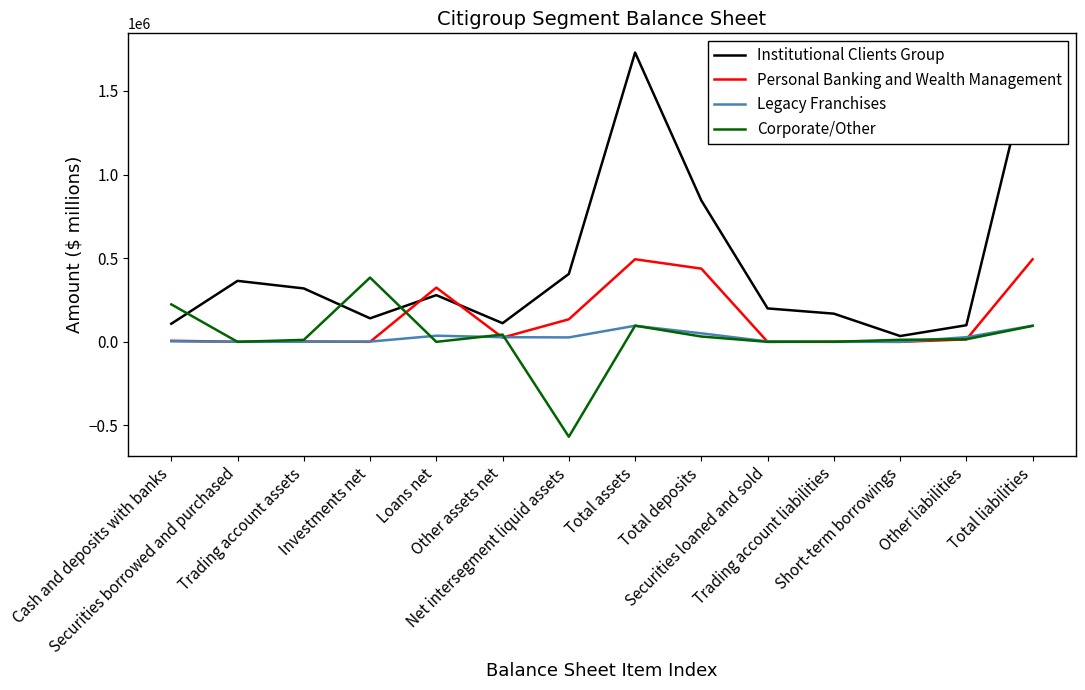

What is the label of the 14th point from the left?

Total liabilities